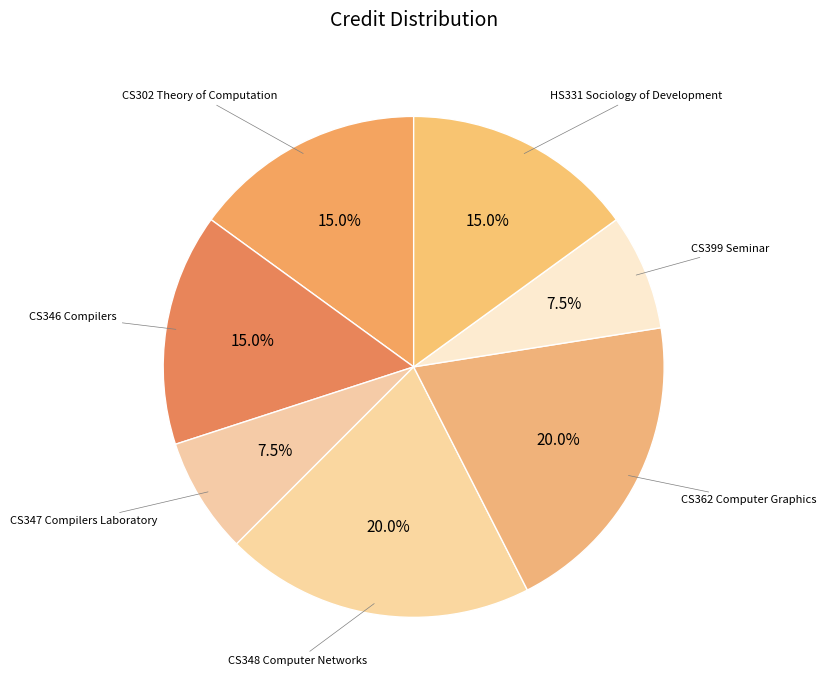

To the nearest percent, what is the difference between the largest and smallest slice percentages?

12%